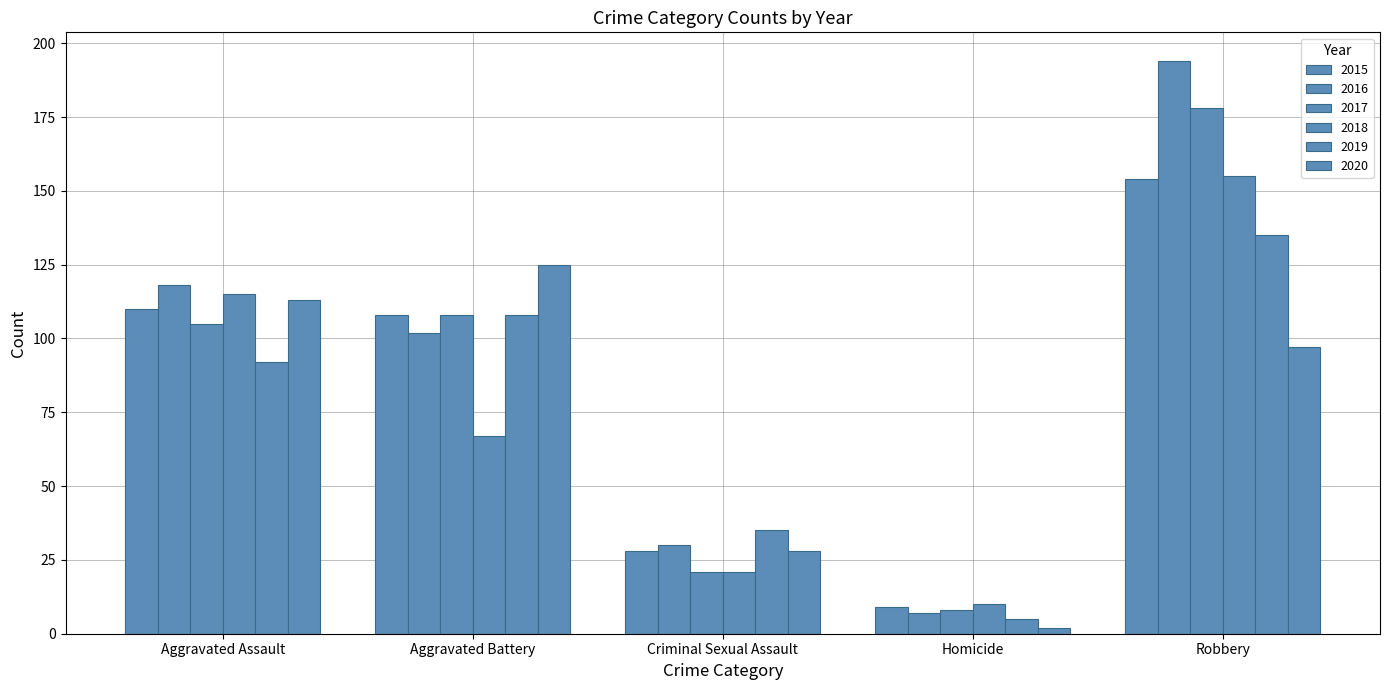

How many bars are there in total?

30